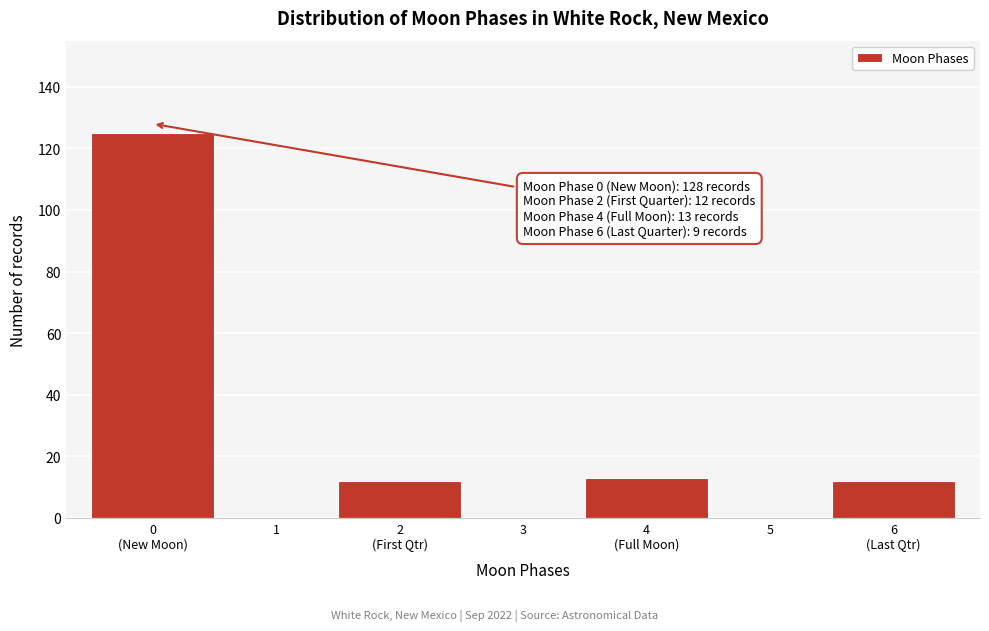

What is the greatest value displayed?

125